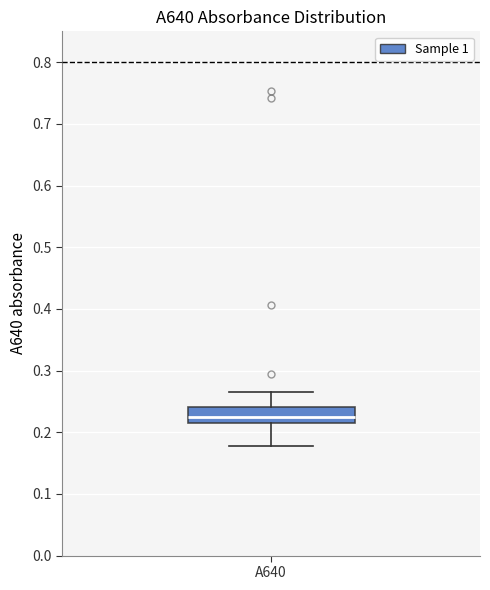

Where does the median line of the box for A640 sit on the y-axis? The values are not printed on the chart, so give them approximately, as read against the axis.

0.22